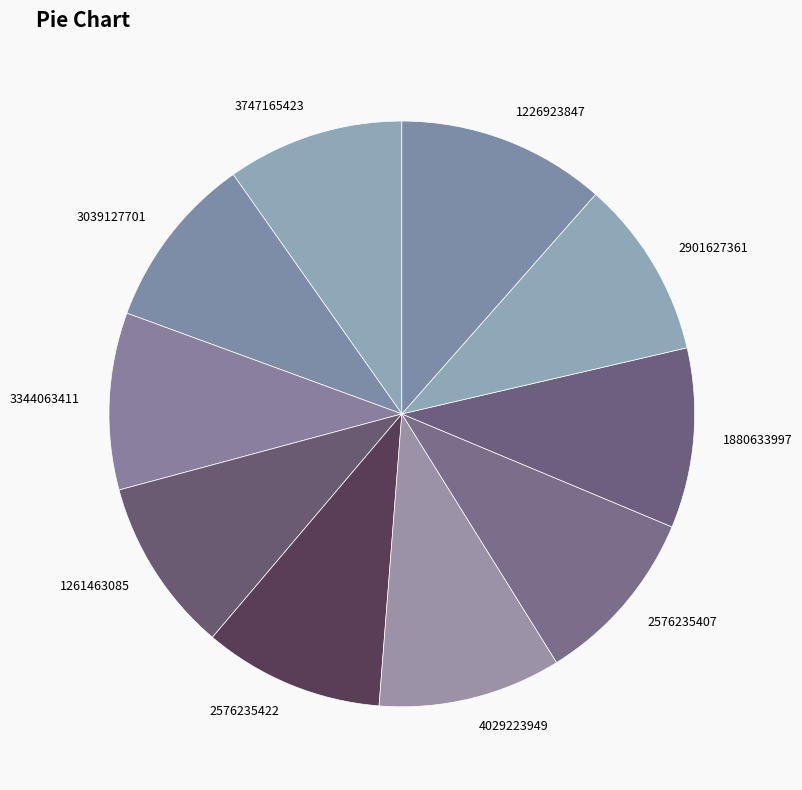

How many segments does this pie chart have?

10